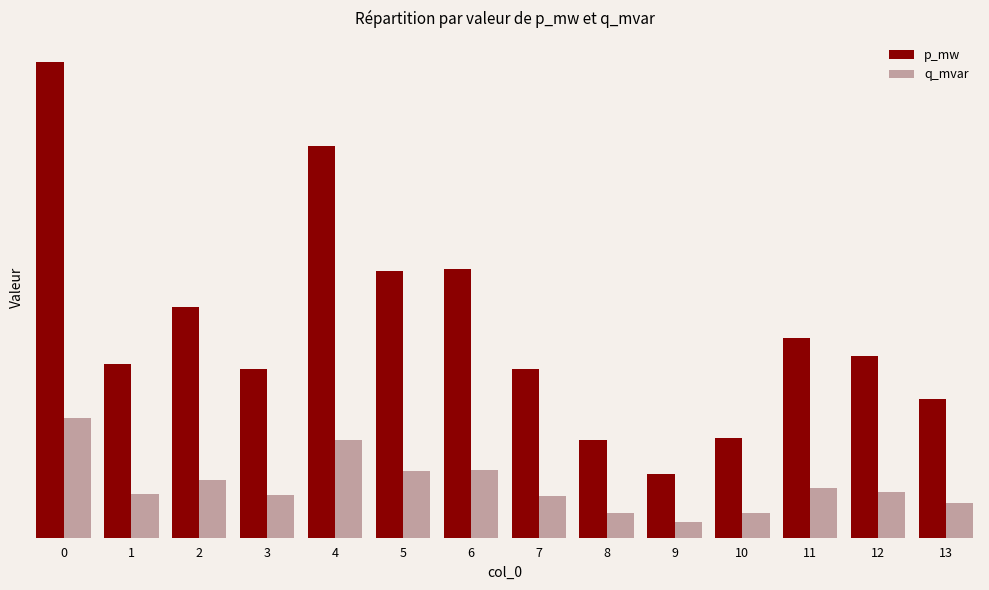

Does the chart contain stacked bars?

No